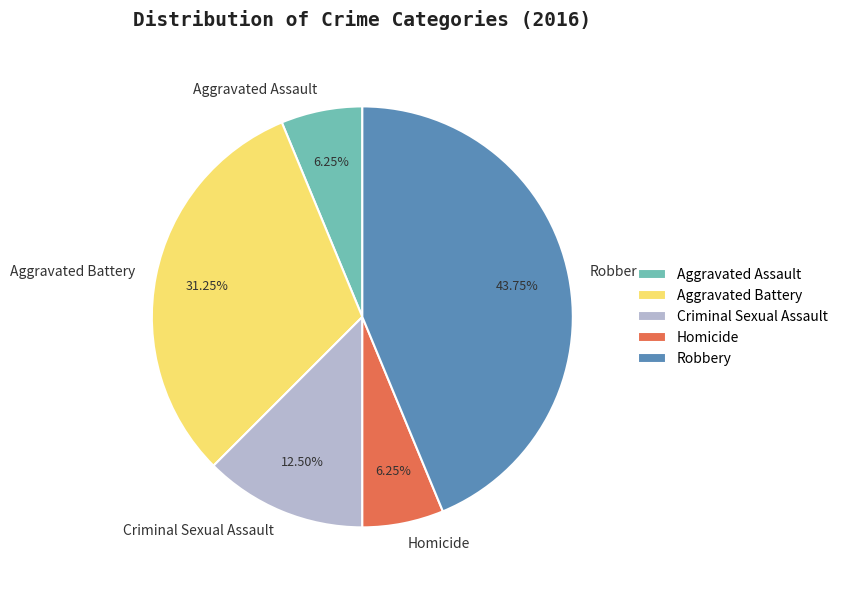

Does Homicide account for over 50% of the chart?

No